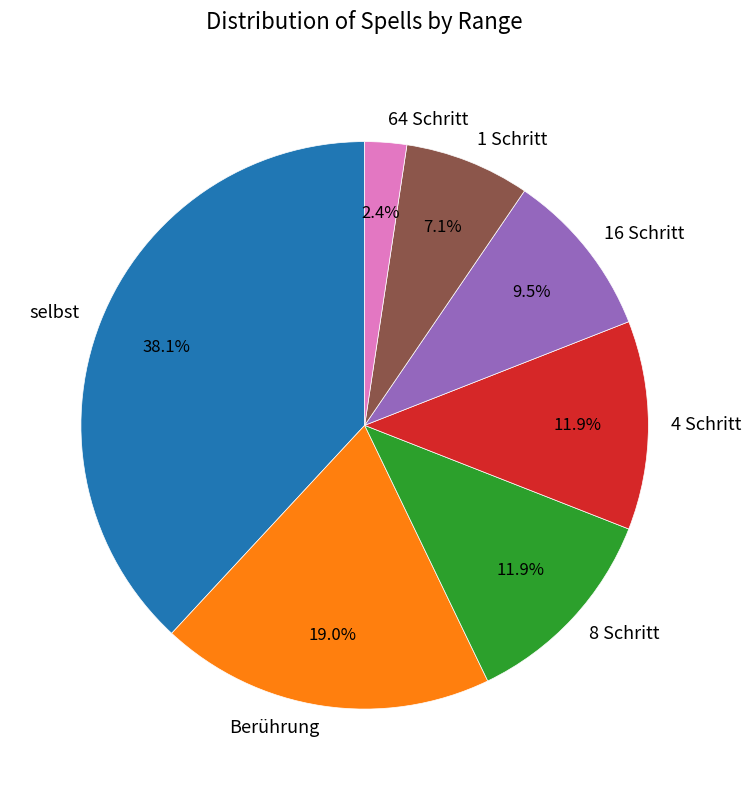

Between 16 Schritt and 64 Schritt, which is larger?

16 Schritt